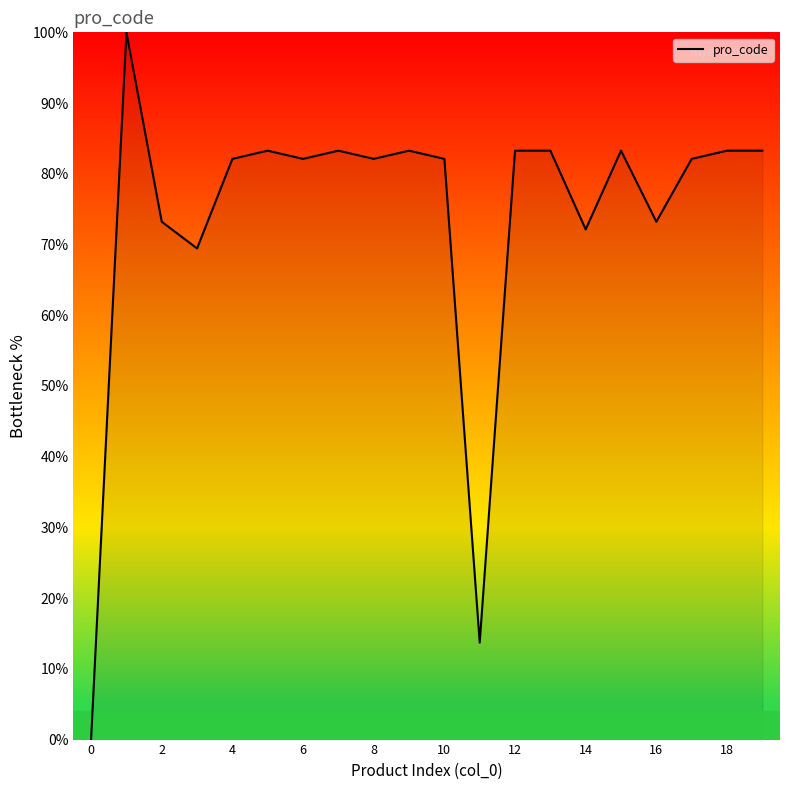

What is the greatest value displayed?

100.0